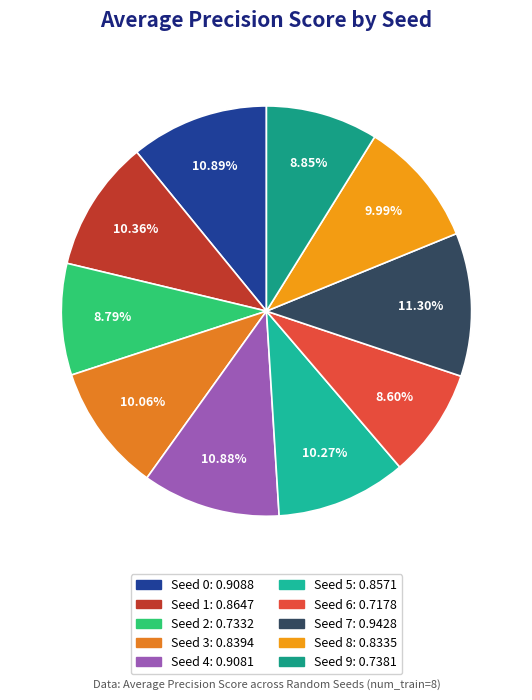

Does Seed 3 represent more than half of the total?

No